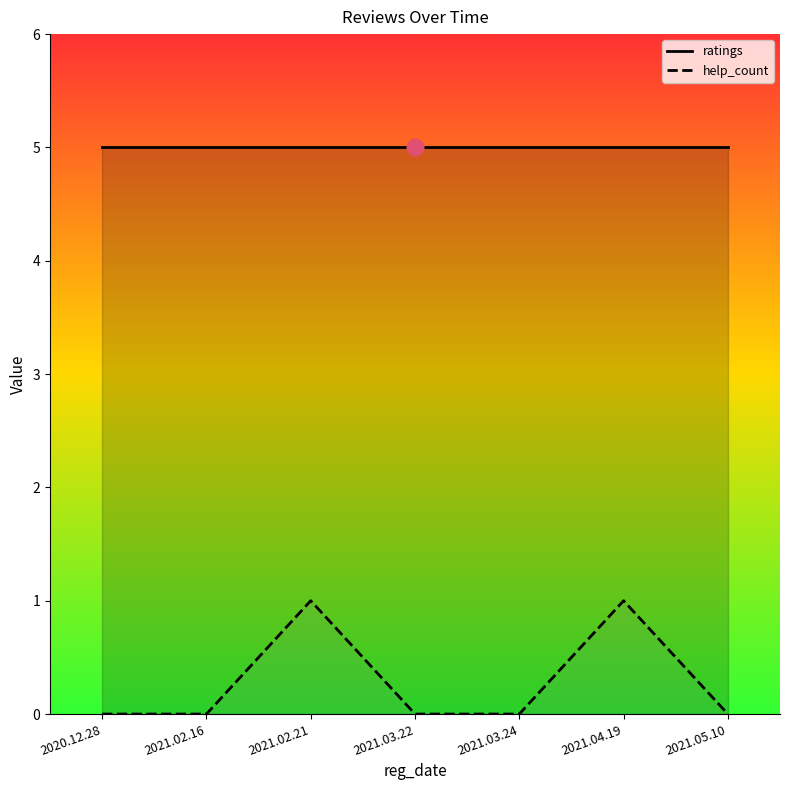

True or false: help_count has more than 1 points higher than both neighbors.

True